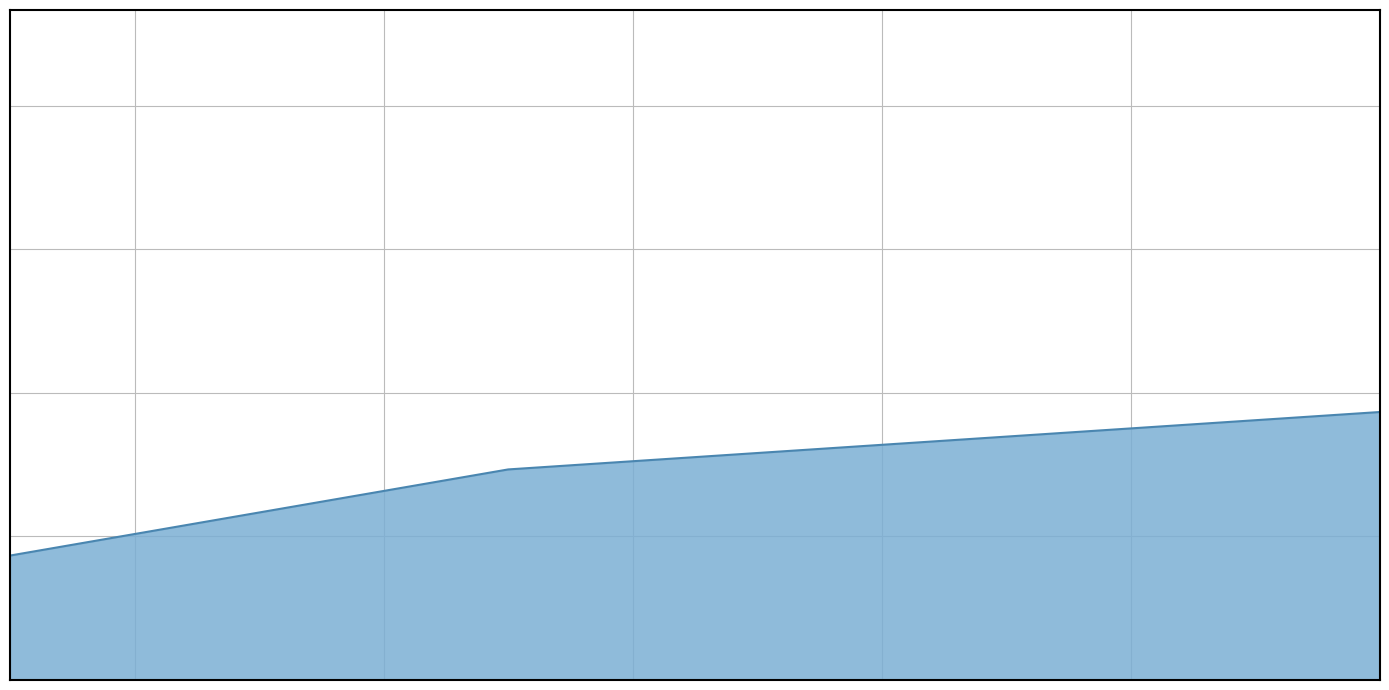

What is the label of the 1st point from the left?

14